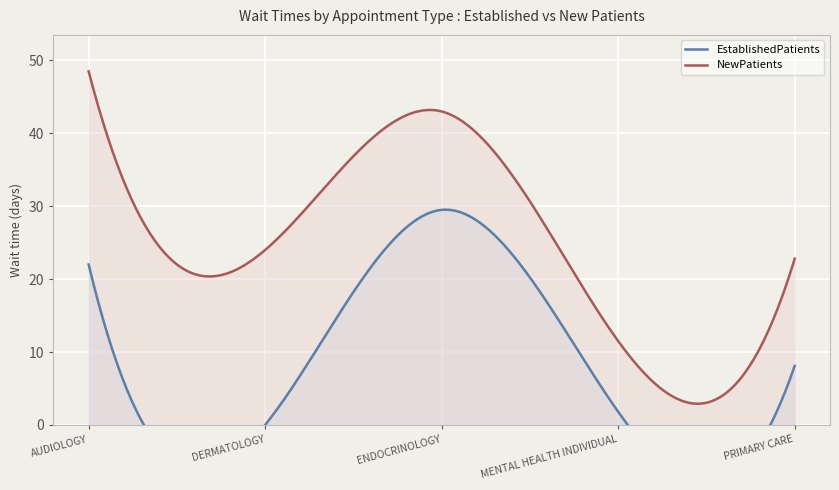

Reading left to right, transcribe all the data shown in this chart.

EstablishedPatients: AUDIOLOGY=22.0	DERMATOLOGY=0.0	ENDOCRINOLOGY=29.5	MENTAL HEALTH INDIVIDUAL=1.8	PRIMARY CARE=8.1
NewPatients: AUDIOLOGY=48.5	DERMATOLOGY=24.0	ENDOCRINOLOGY=43.0	MENTAL HEALTH INDIVIDUAL=11.5	PRIMARY CARE=22.8